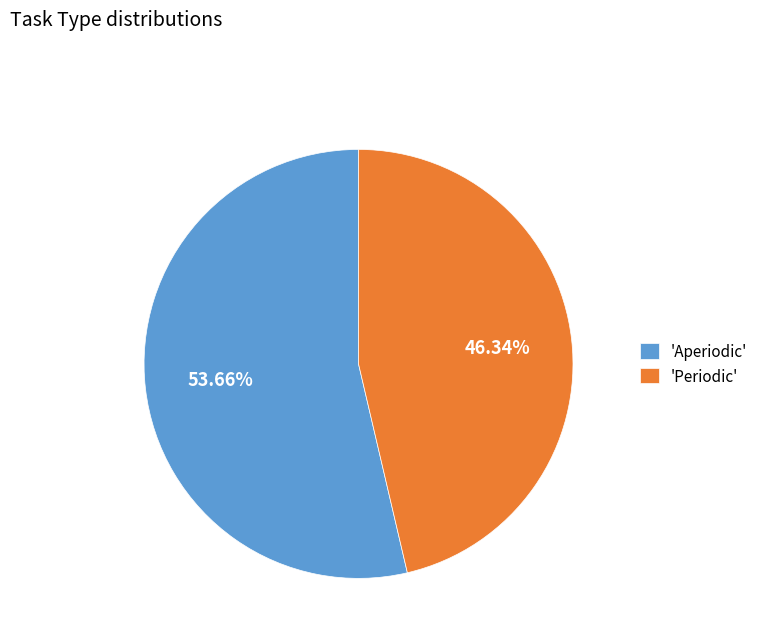

Does any single category account for the majority?

Yes